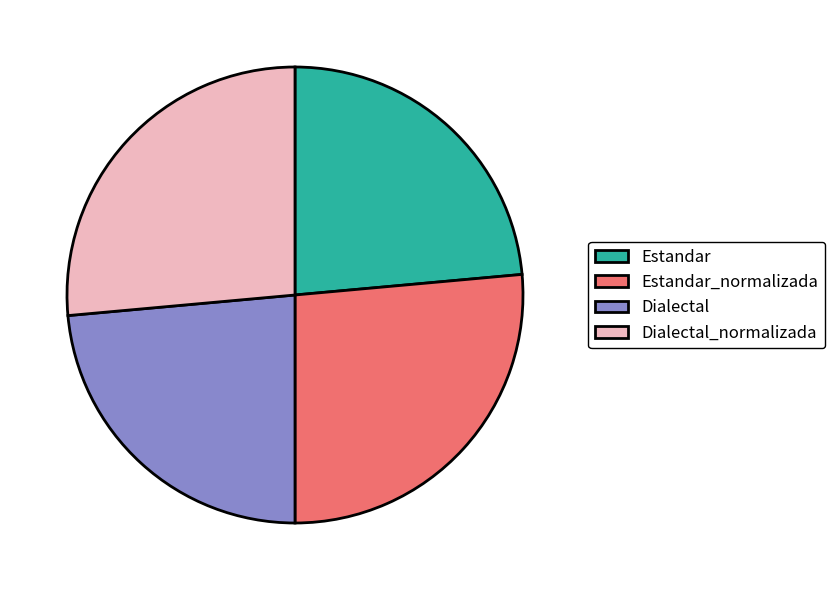

Is the sum of Estandar and Dialectal greater than half?

No